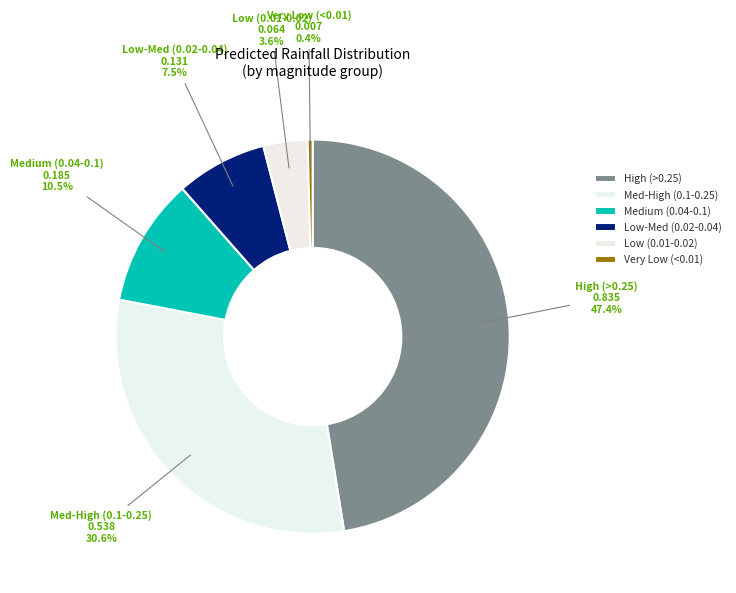

To the nearest percent, what is the difference between the largest and smallest slice percentages?

47%